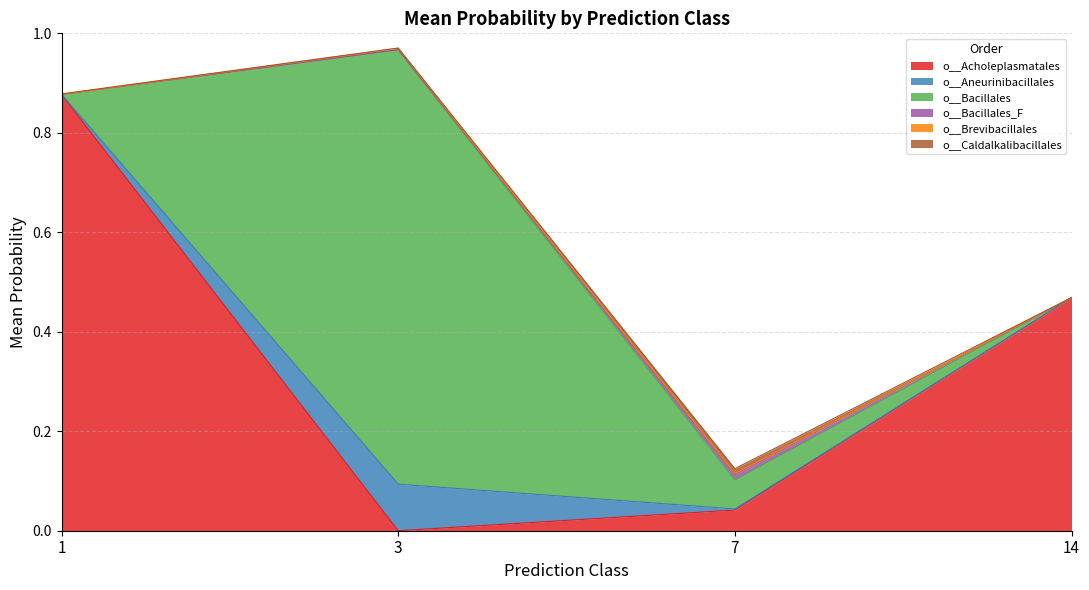

Does the chart display data point markers on the line(s)?

No